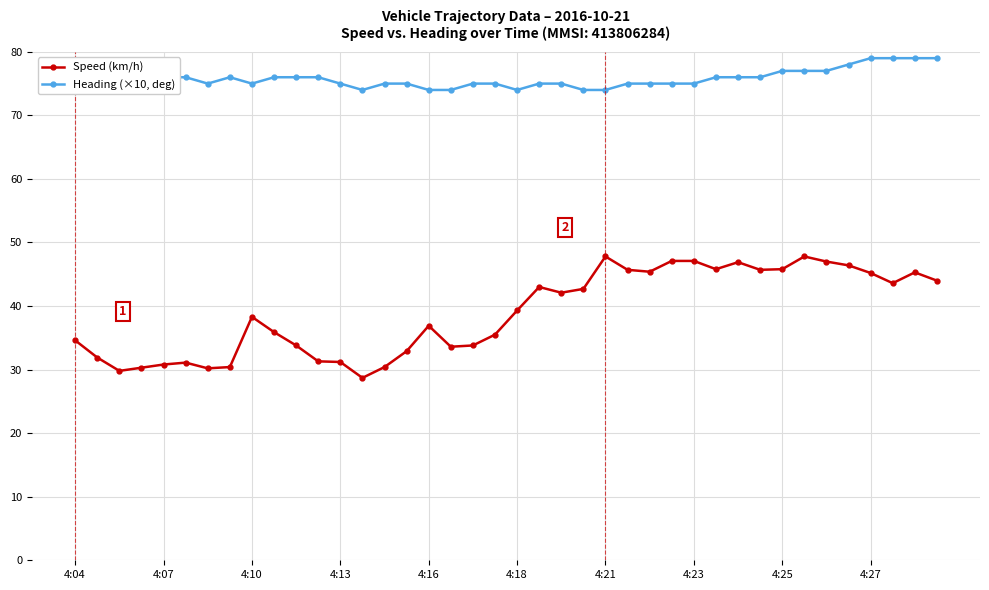

What is the value of the Heading (×10, deg) point at the 37th from the left?

79.0